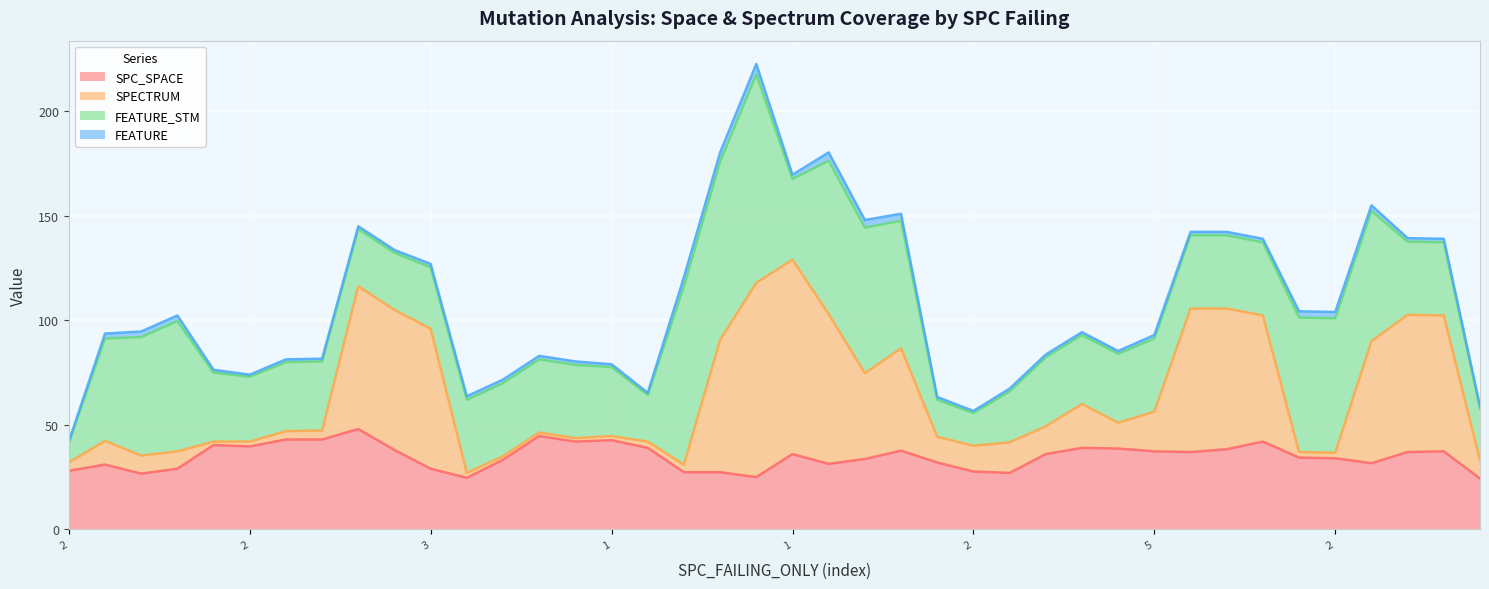

Which series has the largest total across all categories?

FEATURE_STM